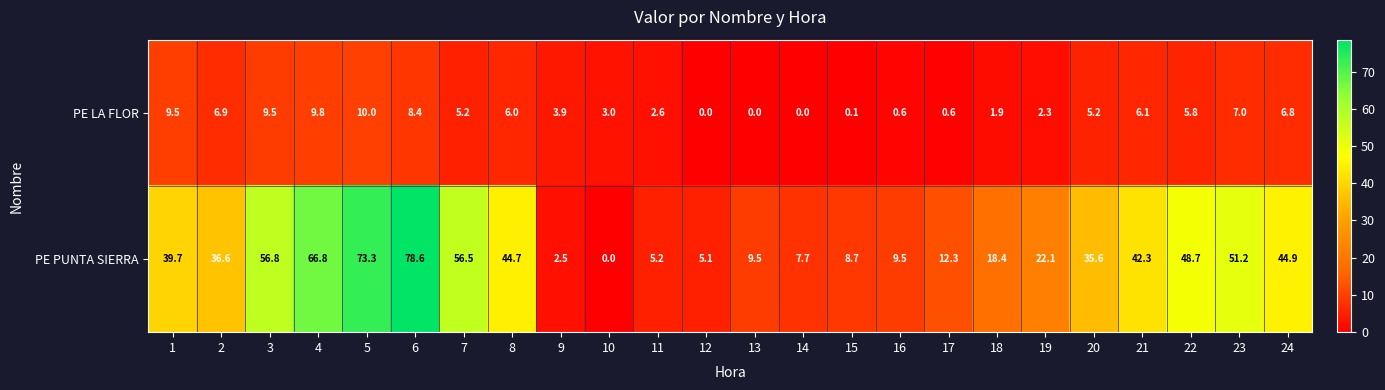

At which category is the sum across all series the highest?

6